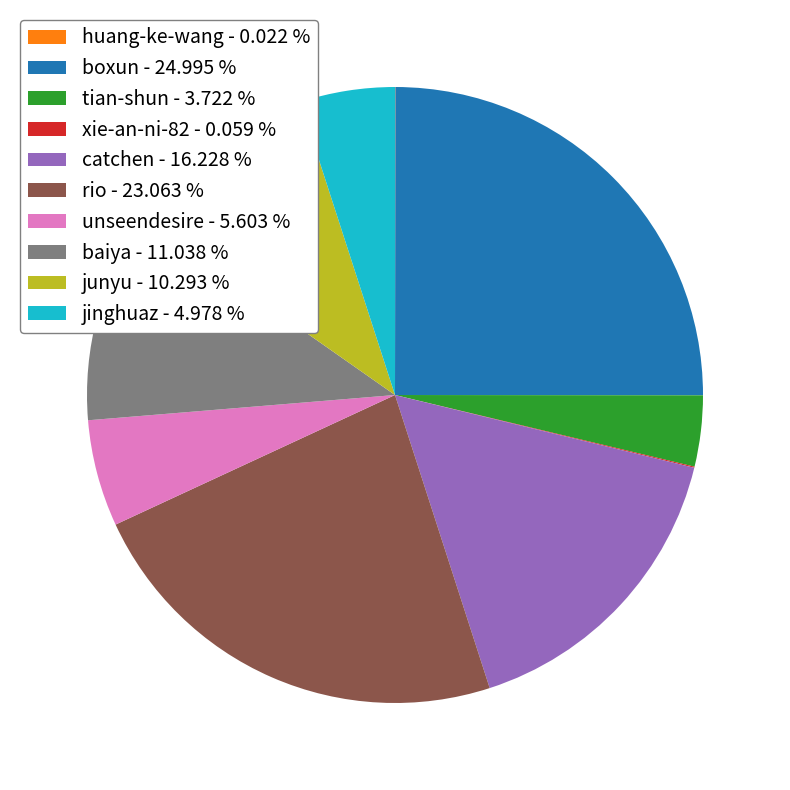

Does any single category account for the majority?

No